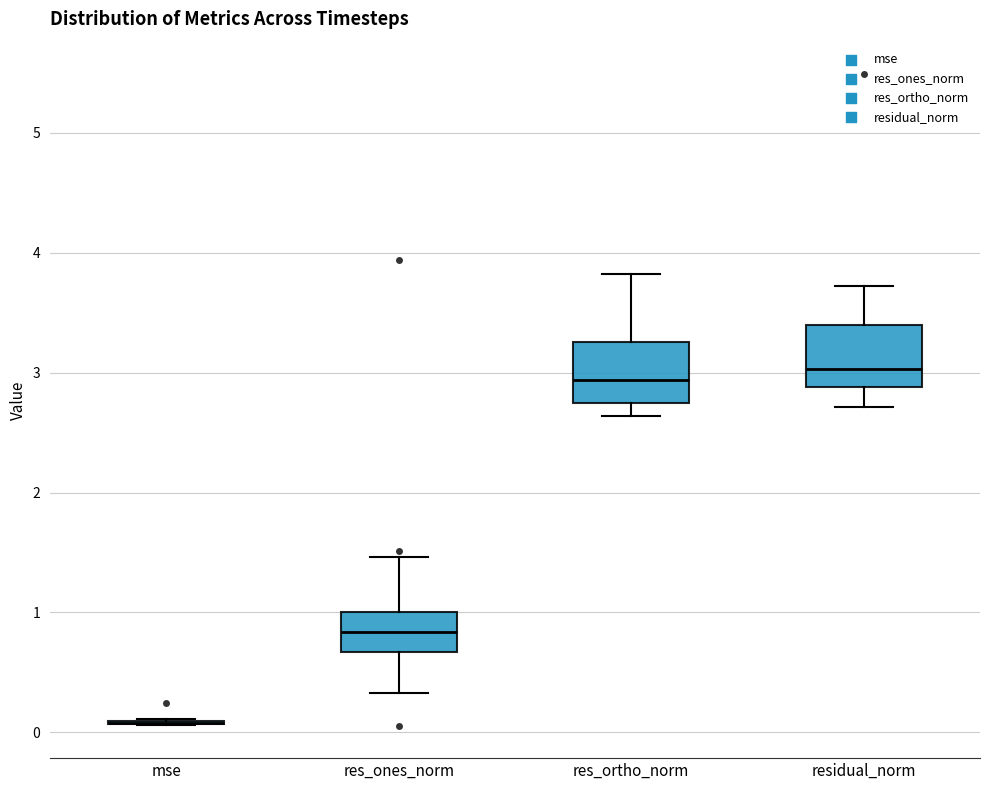

Reading left to right, read every box against the y-axis: the position of its median line, the range the box covers, and the ends of its whiskers. The values are not printed on the chart, so give them approximately, as read against the axis.

mse: box collapsed to a line at 0.1, whiskers 0.1 to 0.1
res_ones_norm: median 0.8, box 0.7 to 1.0, whiskers 0.3 to 1.5
res_ortho_norm: median 2.9, box 2.7 to 3.3, whiskers 2.6 to 3.8
residual_norm: median 3.0, box 2.9 to 3.4, whiskers 2.7 to 3.7